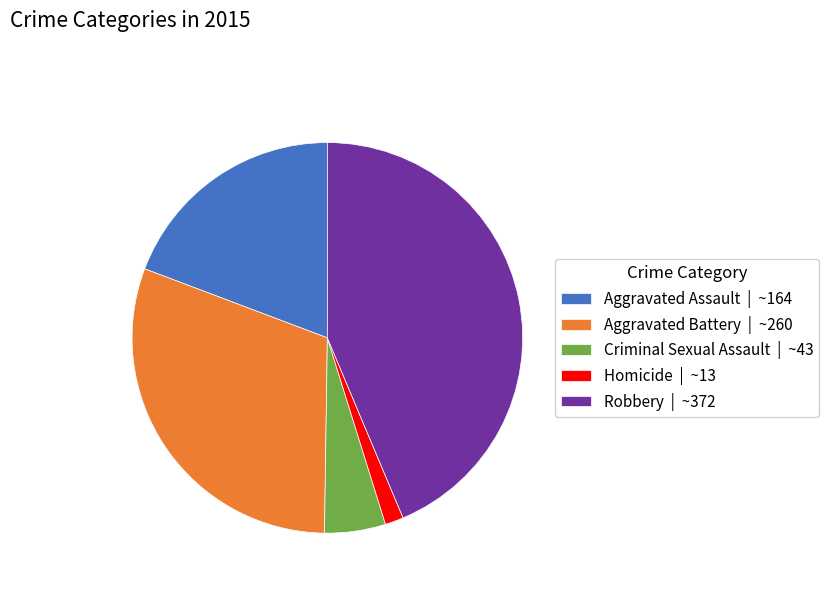

Does Homicide represent more than half of the total?

No